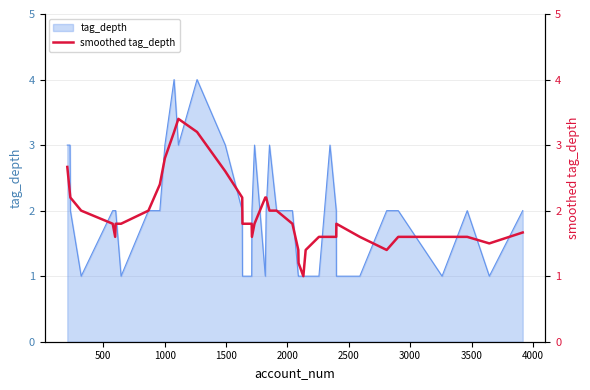

What is the maximum value for tag_depth?

4